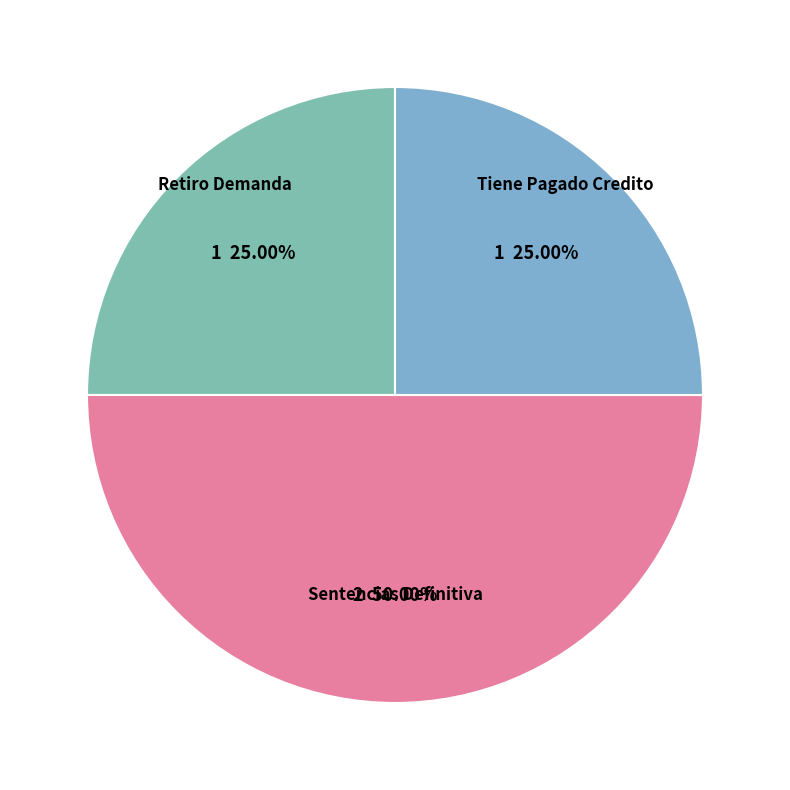

Is Tiene Pagado Credito the majority of the pie?

No